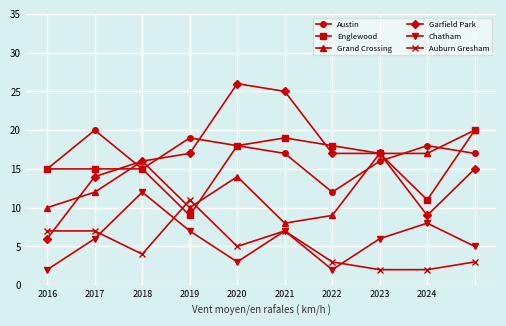

How many categories are shown in the chart?

10